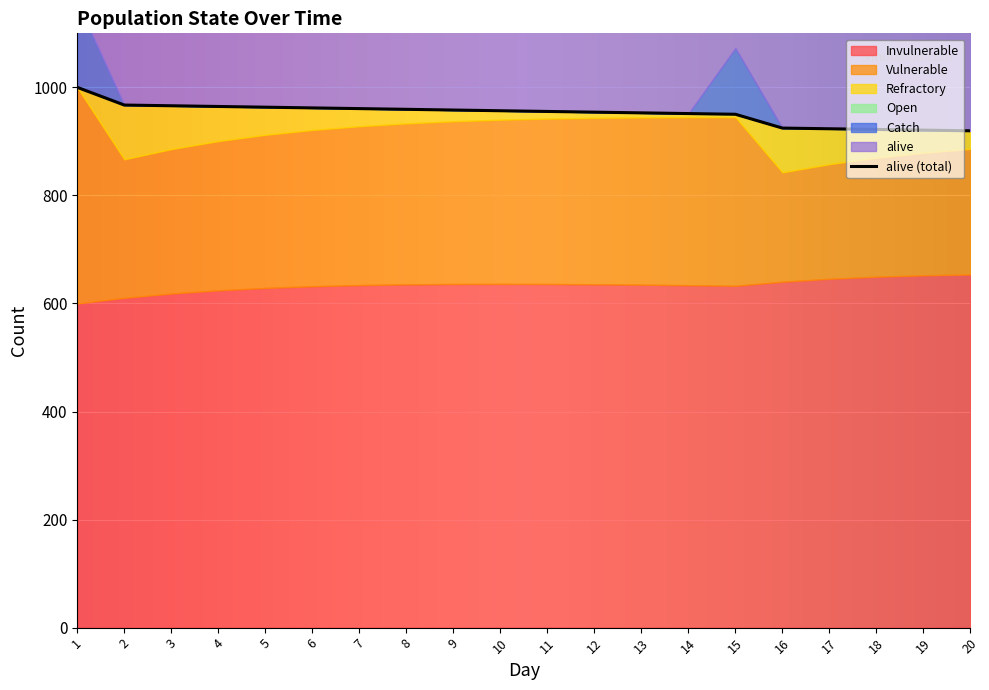

In Vulnerable, how many points are higher than both neighbors (excluding endpoints)?

1